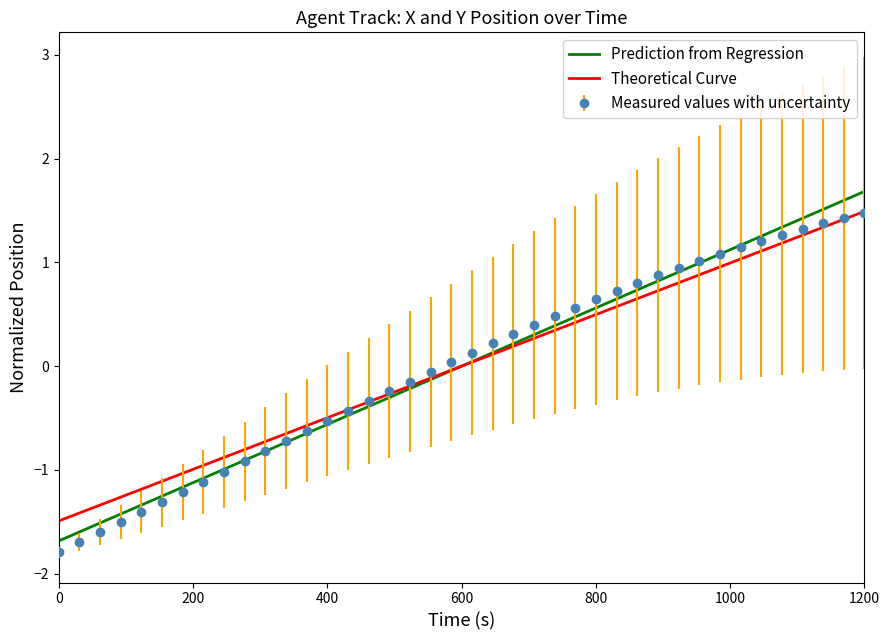

Which series has the largest range (max minus min)?

Prediction from Regression